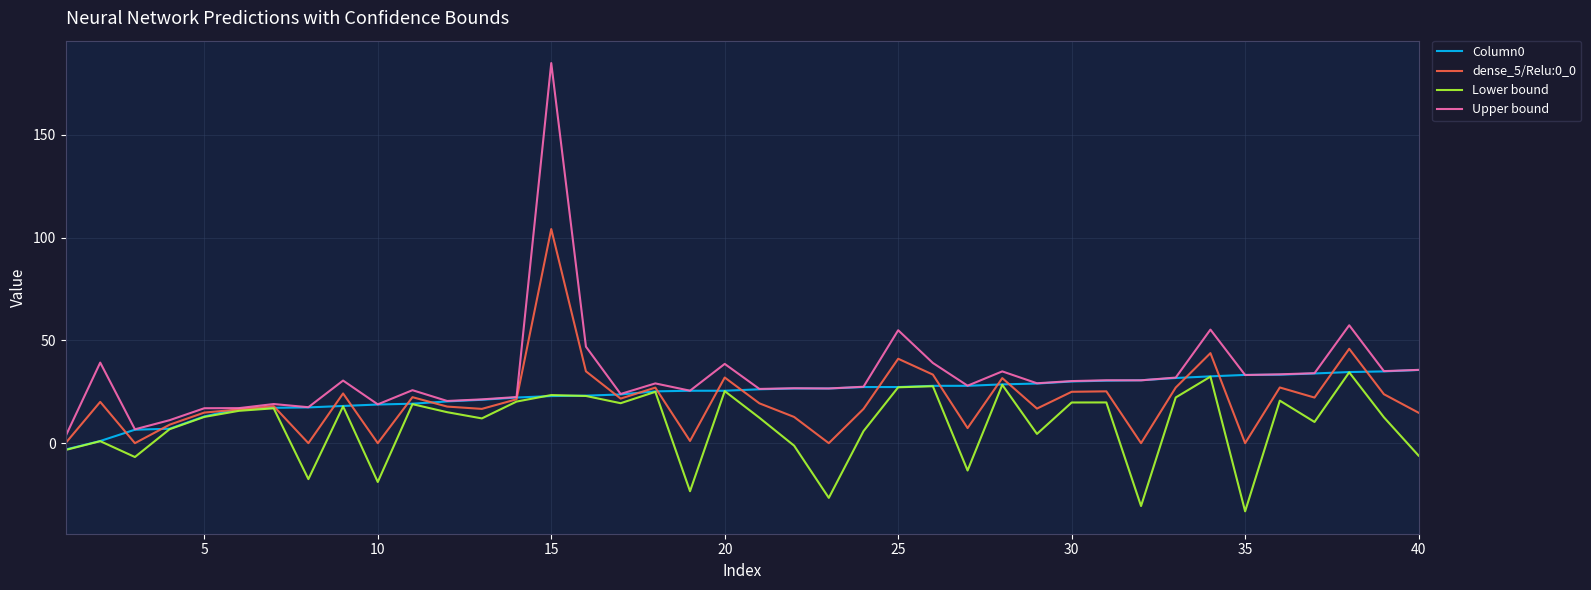

What is the smallest value displayed?

-33.1